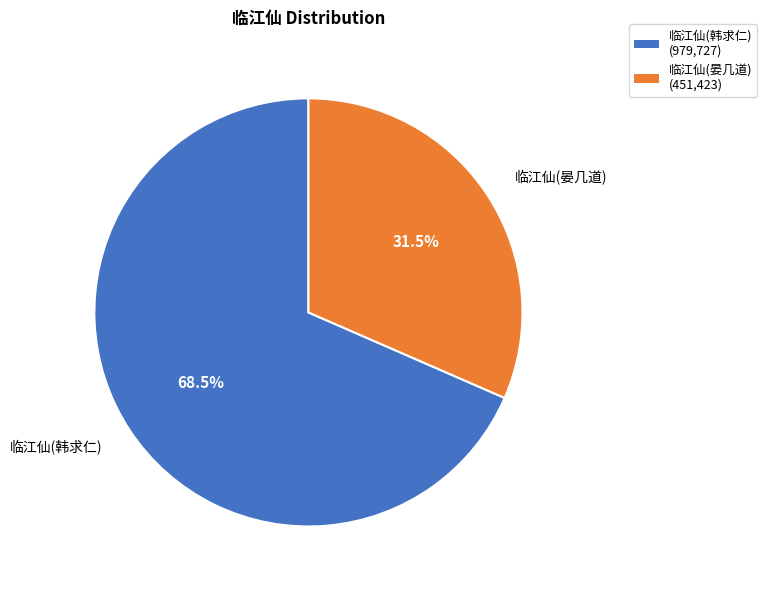

Do 临江仙(晏几道) (451,423) and 临江仙(韩求仁) (979,727) together represent more than half of the pie?

Yes